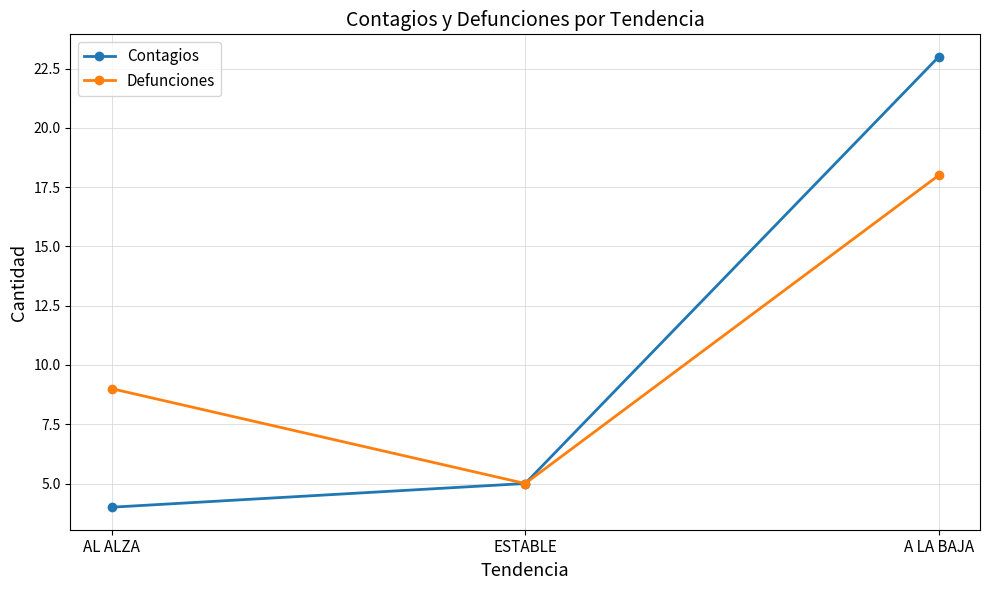

Rank the series at A LA BAJA from highest to lowest value.

Contagios, Defunciones